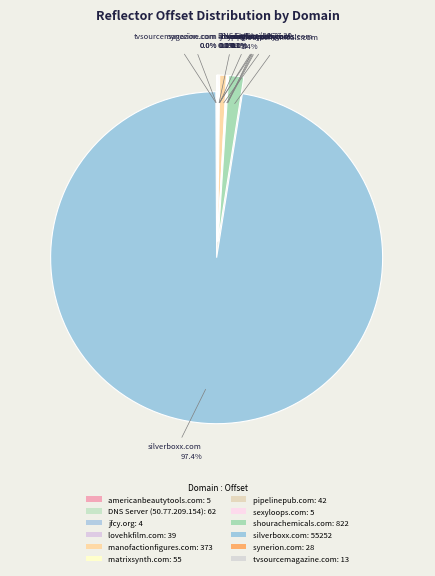

True or false: manofactionfigures.com accounts for 1% of the total.

True